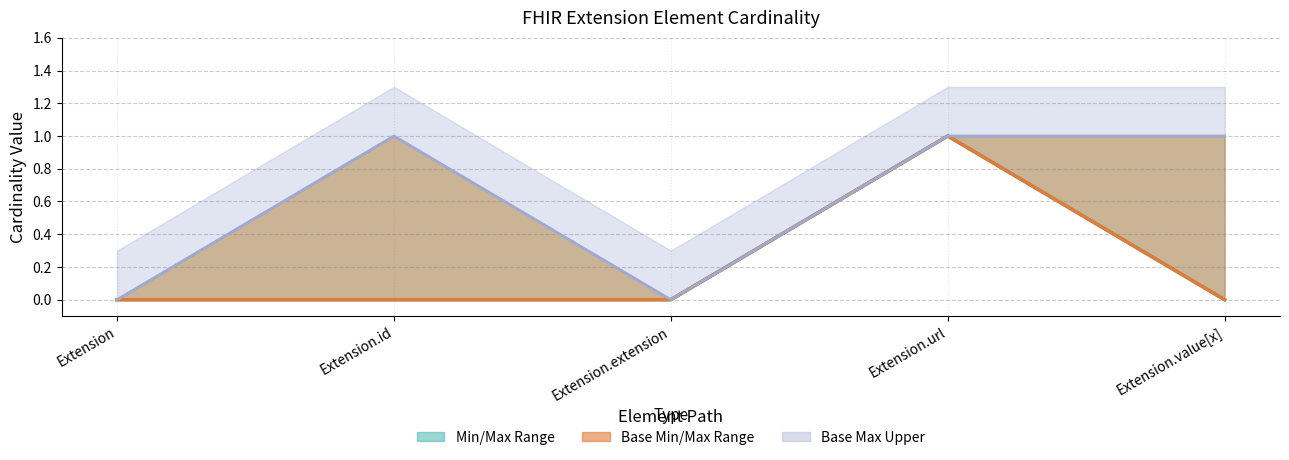

True or false: Base Min and Base Max cross at least once.

False